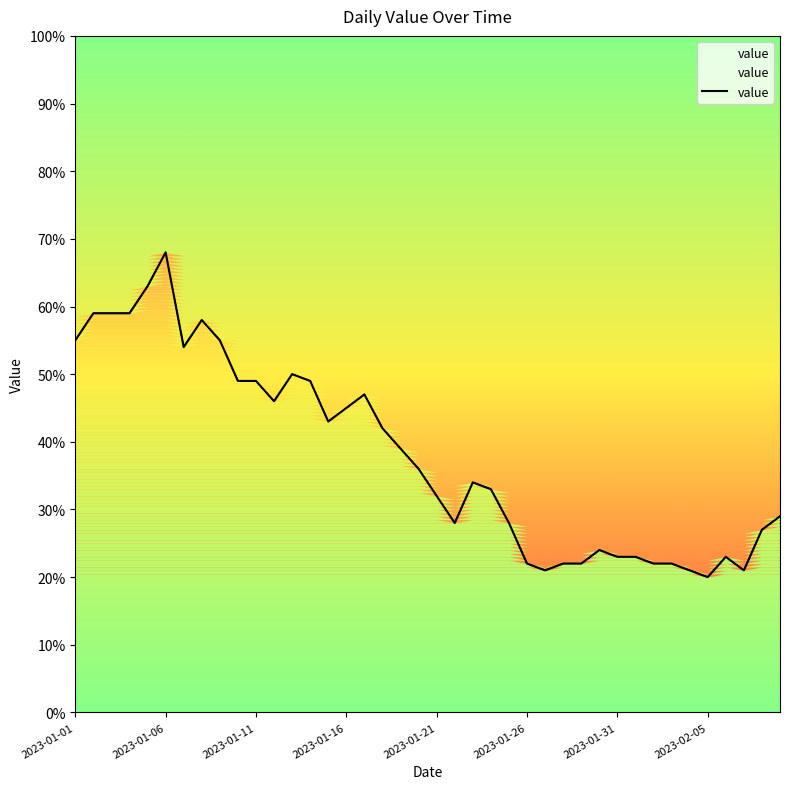

What is the minimum value for value?

20